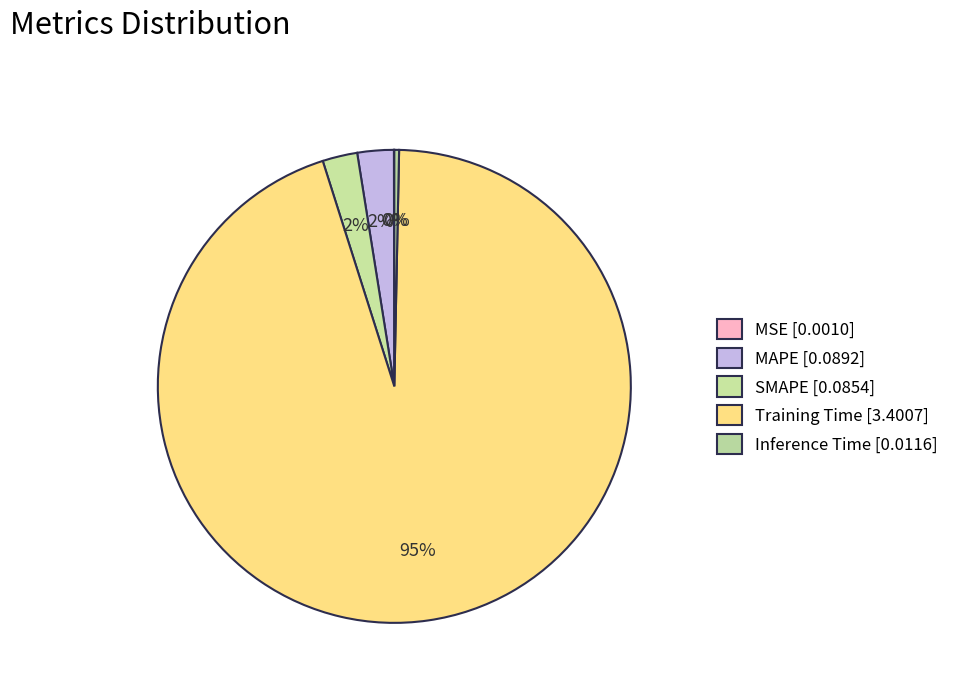

Which has a higher value, SMAPE or MSE?

SMAPE